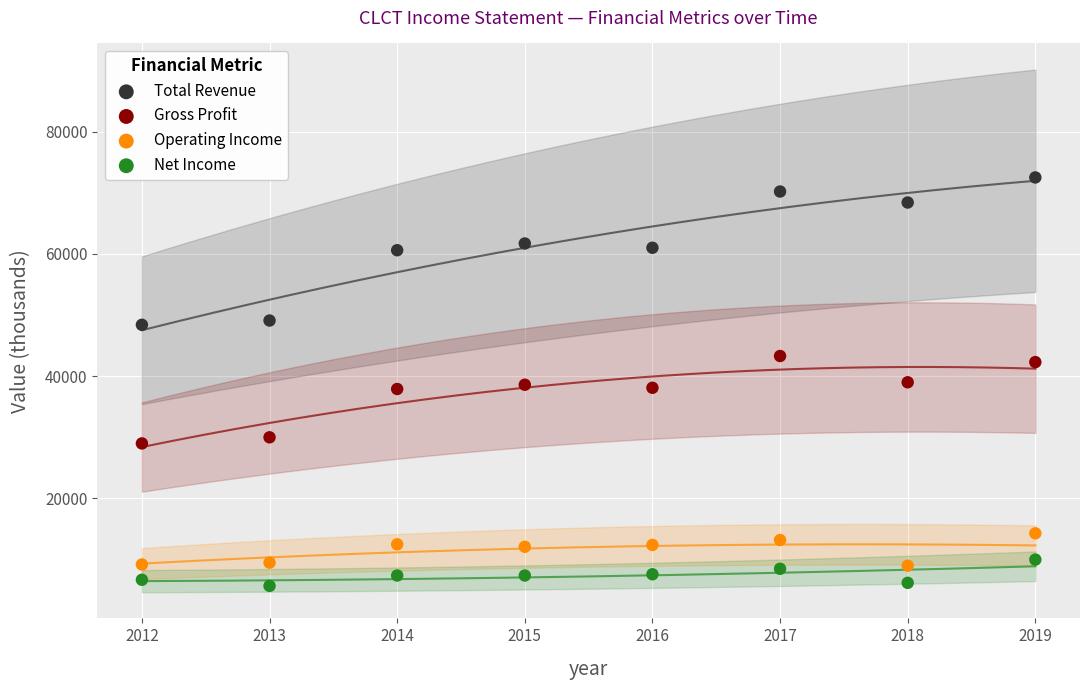

Which series contains the lowest Y value?

Net Income